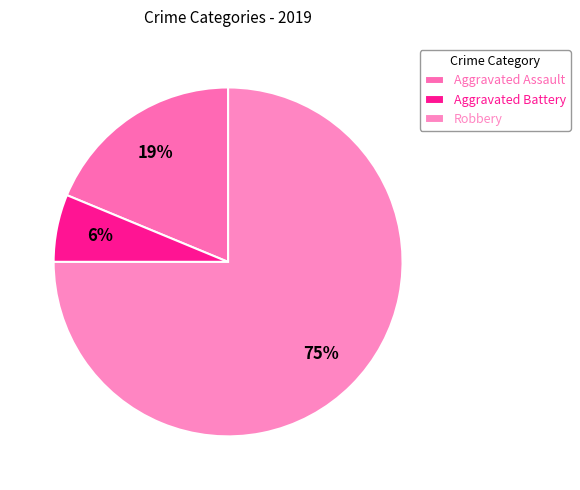

How many slices are in this pie chart?

3